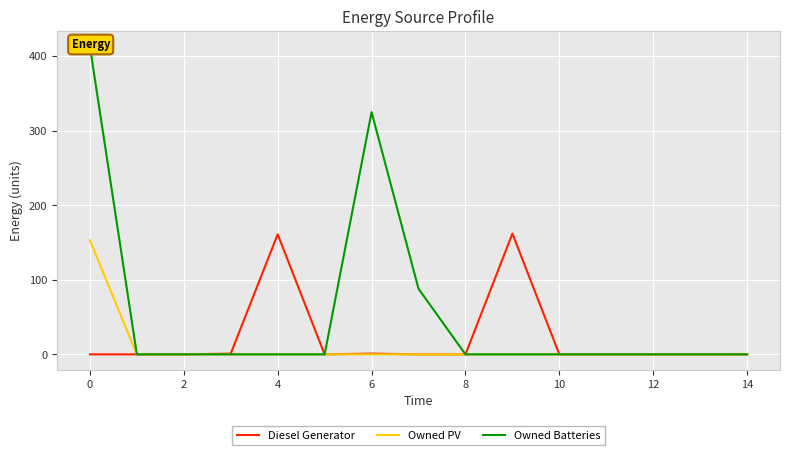

Reading left to right, what are all the values shown in this chart?

Diesel Generator: 0	0	0	1	161	0	1	0	0	162	0	0	0	0	0
Owned PV: 153	0	0	0	0	0	0	0	0	0	0	0	0	0	0
Owned Batteries: 413	0	0	0	0	0	325	88	0	0	0	0	0	0	0